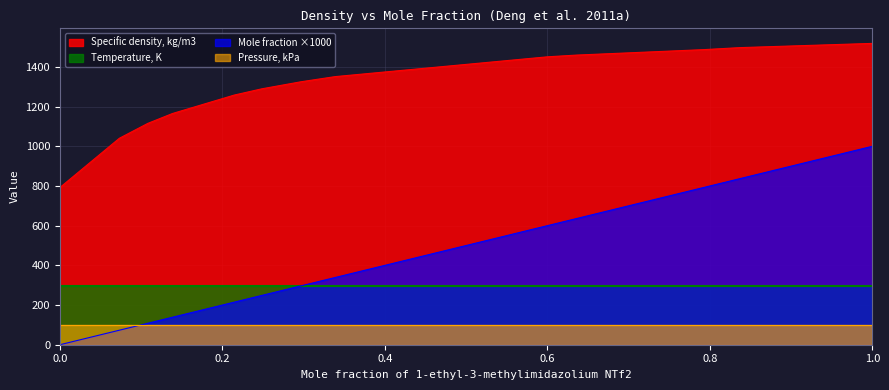

Which series has the widest spread of values?

Mole fraction ×1000